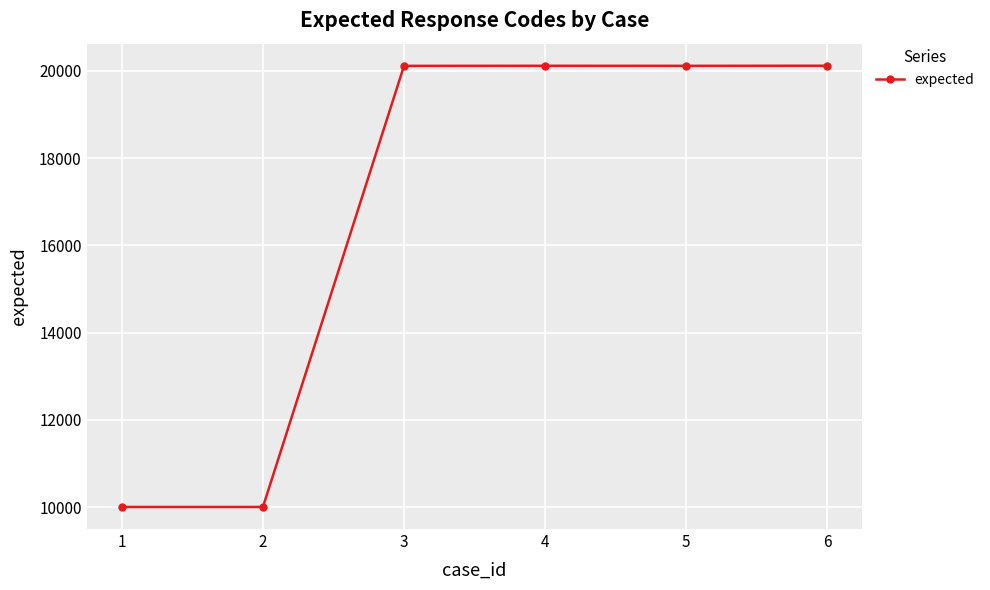

The chart shows a value of 33417 at 5. True or false?

False